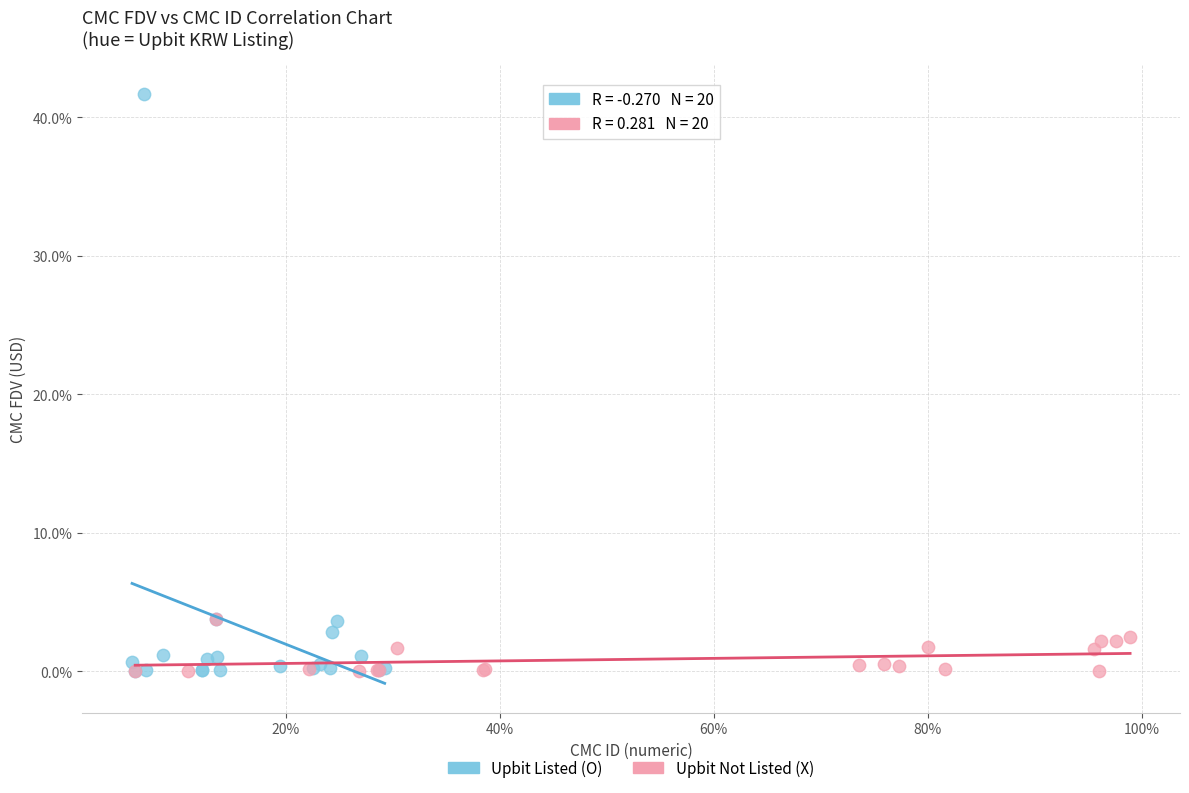

Which series contains the highest Y value?

Upbit Listed (O)